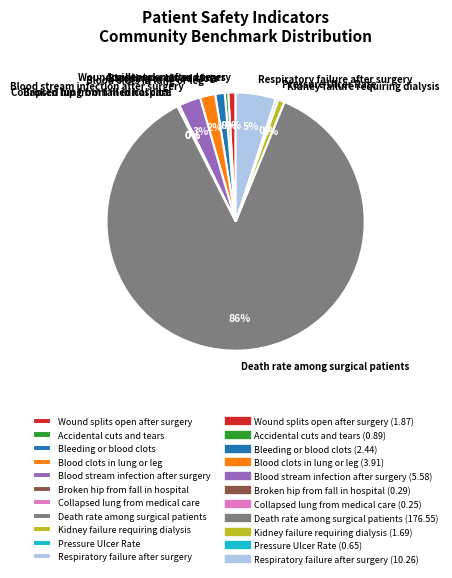

To the nearest percent, what portion does Wound splits open after surgery represent?

1%